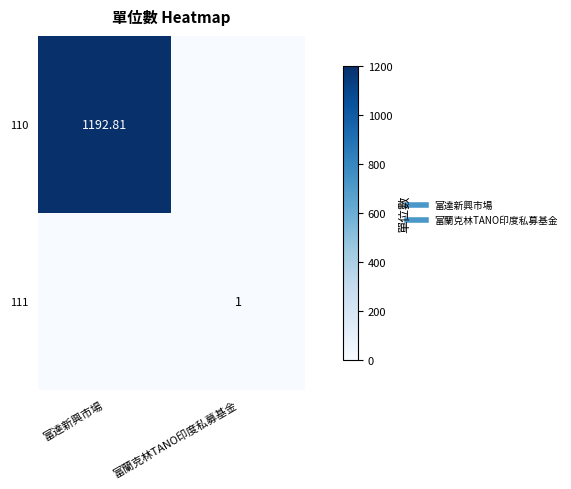

What is the total value across all series at 富蘭克林TANO印度私募基金?

1.0